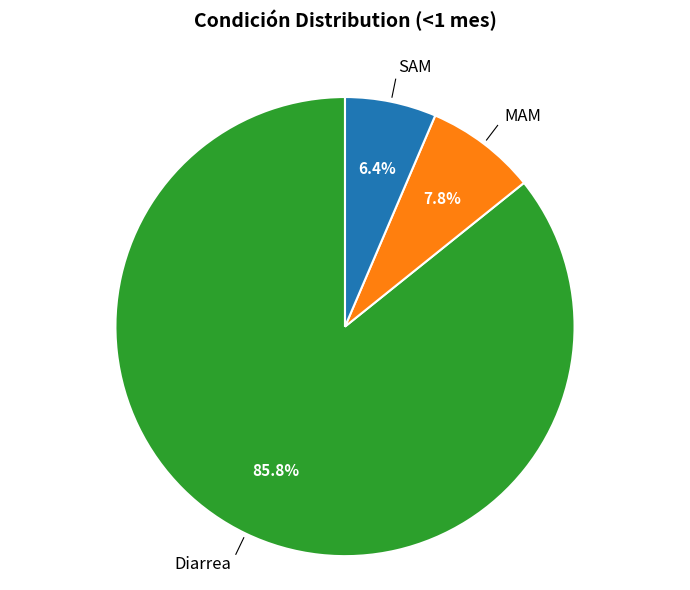

Does any single category account for the majority?

Yes